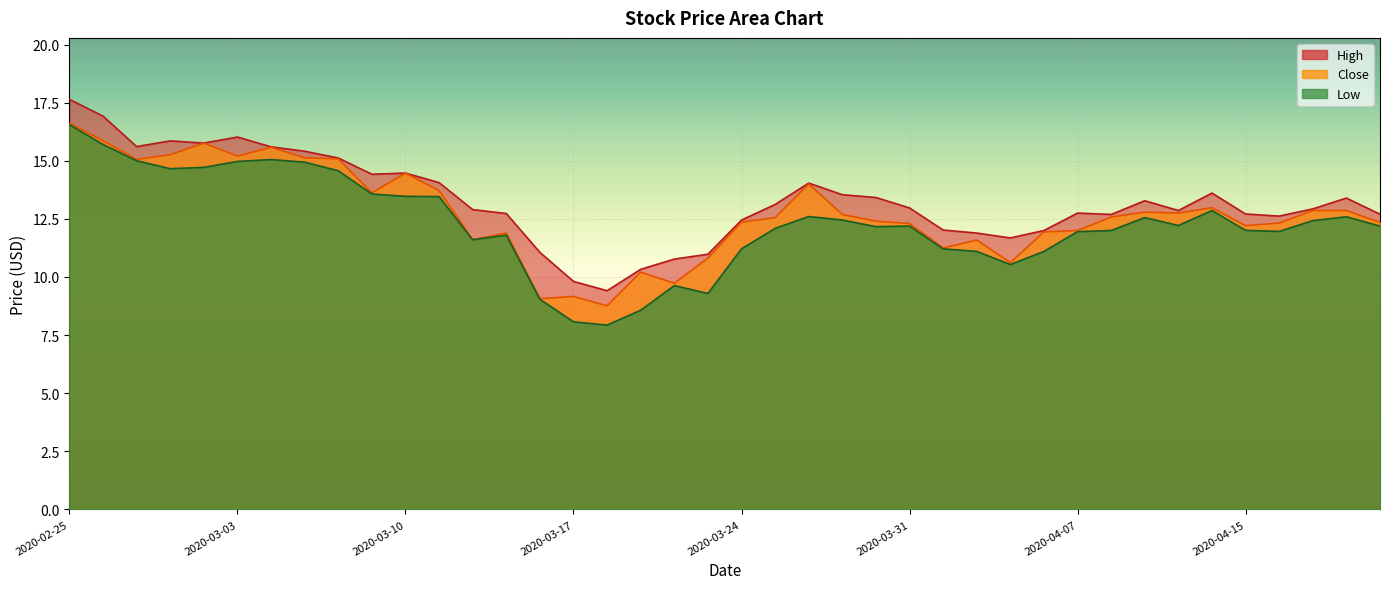

Which series has the largest range (max minus min)?

Low